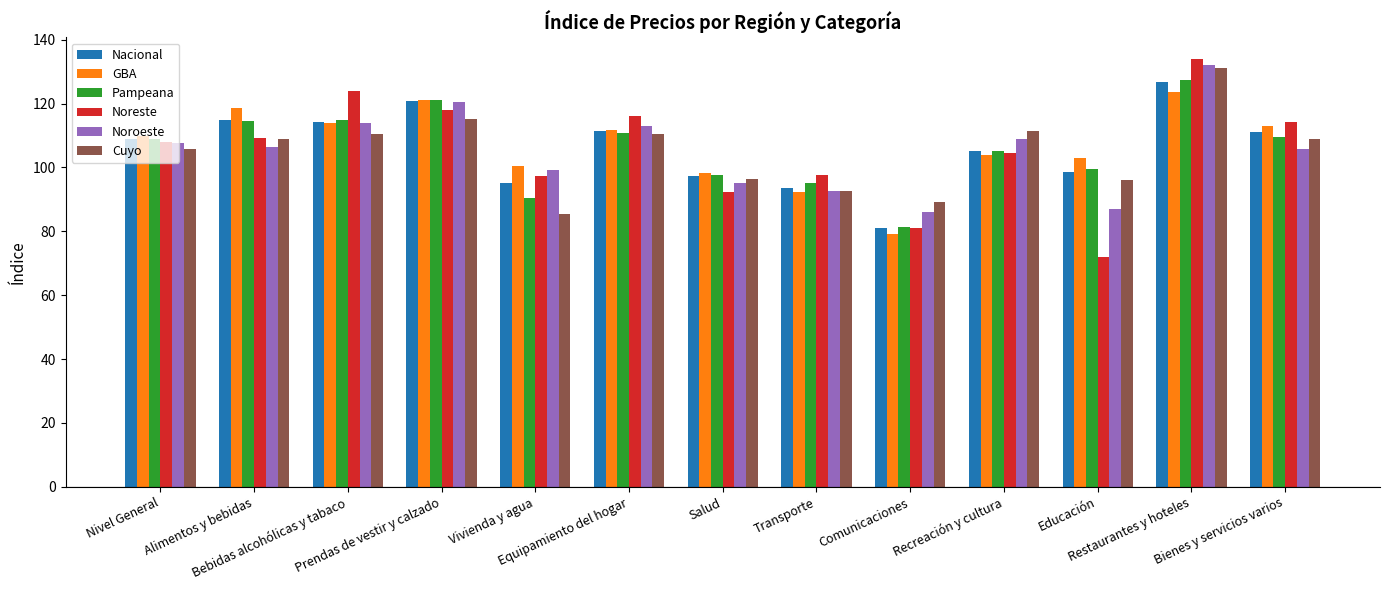

At which label does Noreste reach its peak?

Restaurantes y hoteles